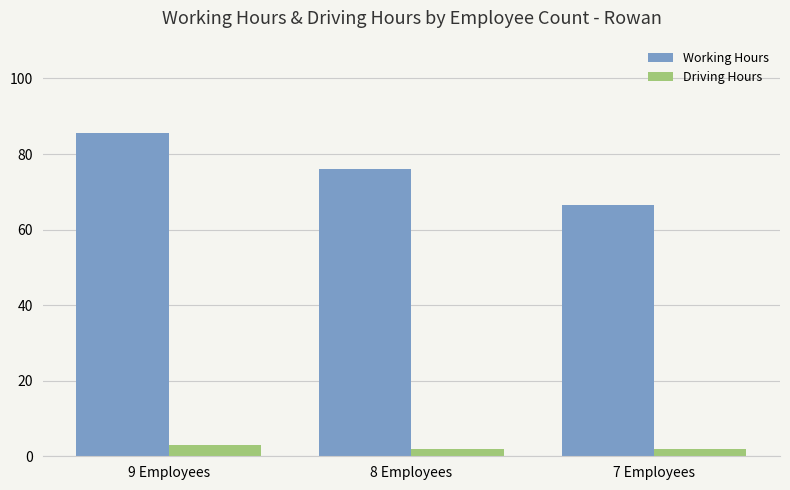

Where does the Working Hours series first go above 76?

9 Employees